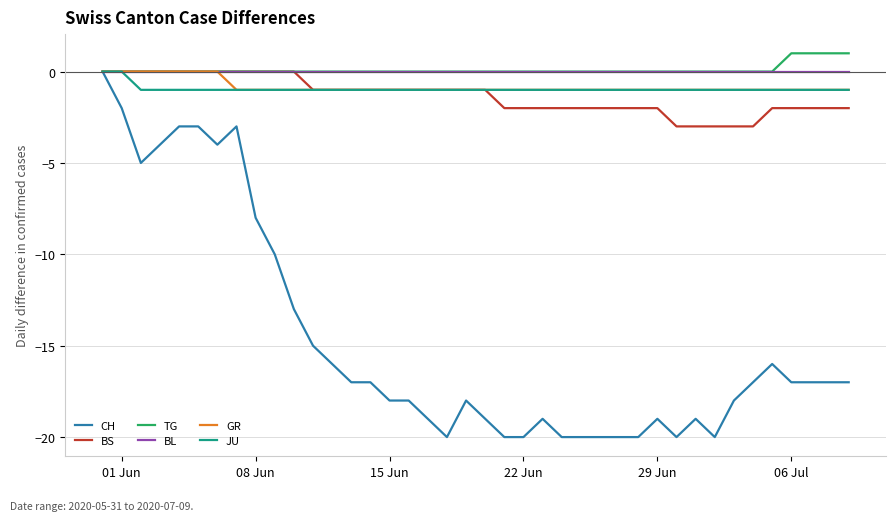

Which series has the widest spread of values?

CH